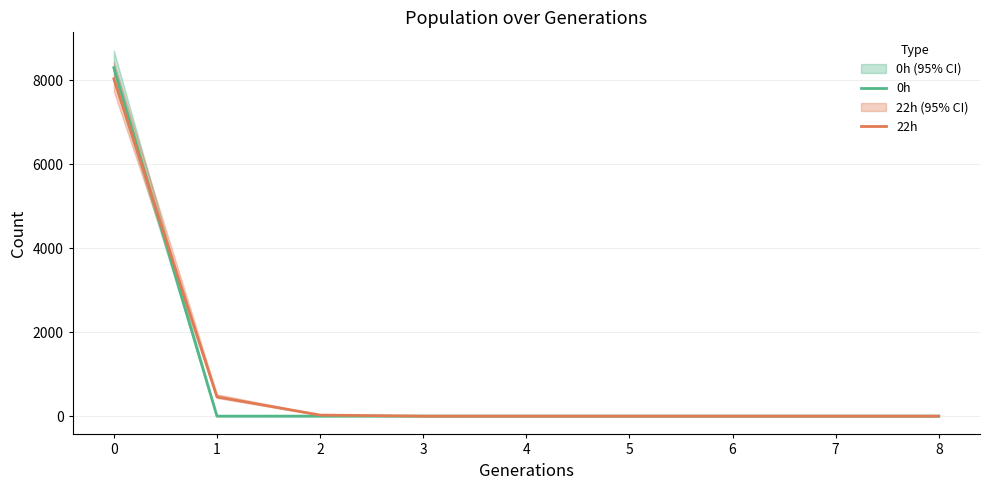

Which series has the widest spread of values?

0h